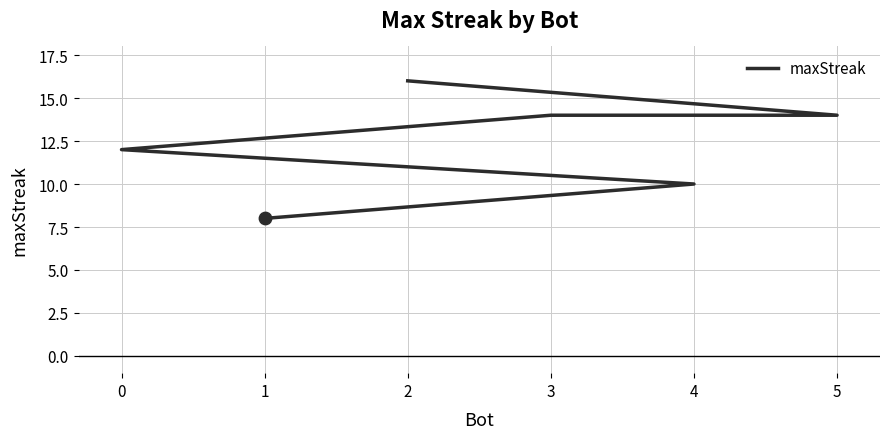

What is the ratio of the value at 5 to the value at 3?

1.0